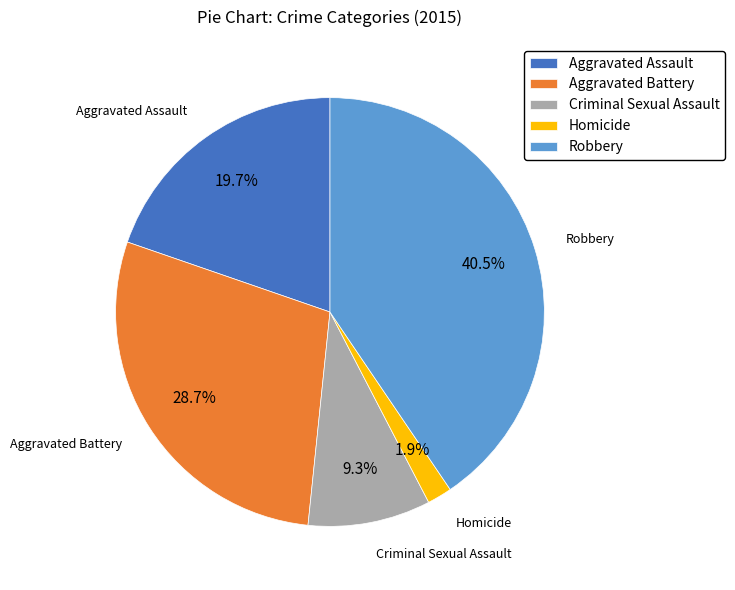

True or false: Criminal Sexual Assault accounts for 19% of the total.

False